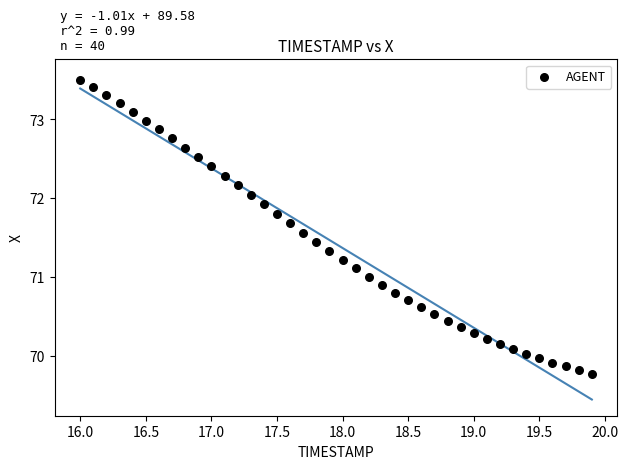

What is the range of Y values (max minus min)?

3.7